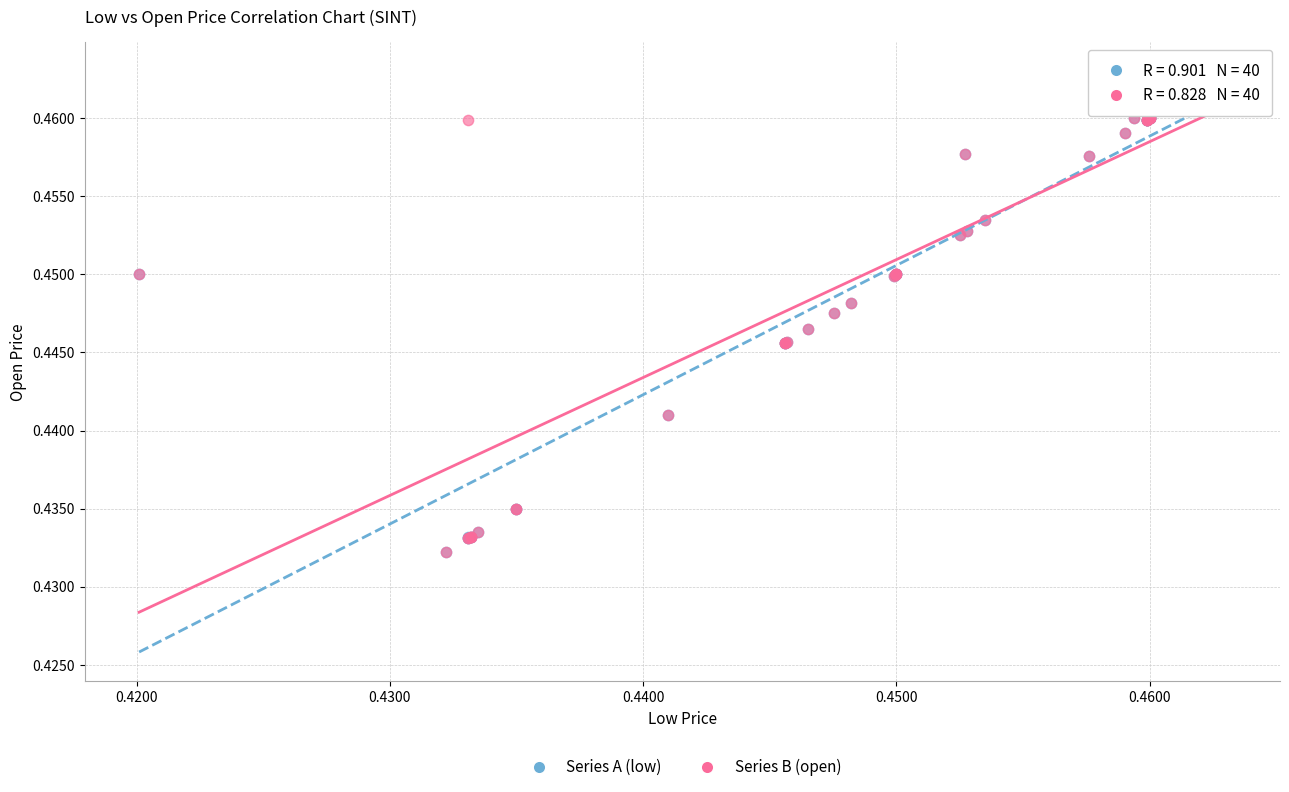

What are all the series names shown in the legend?

Series A (low), Series B (open)